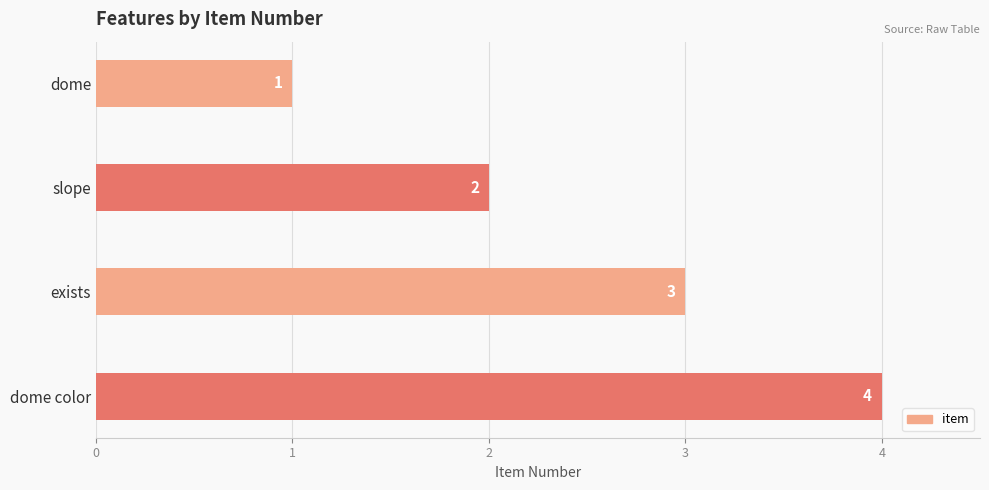

True or false: the data shows 3 at exists.

True